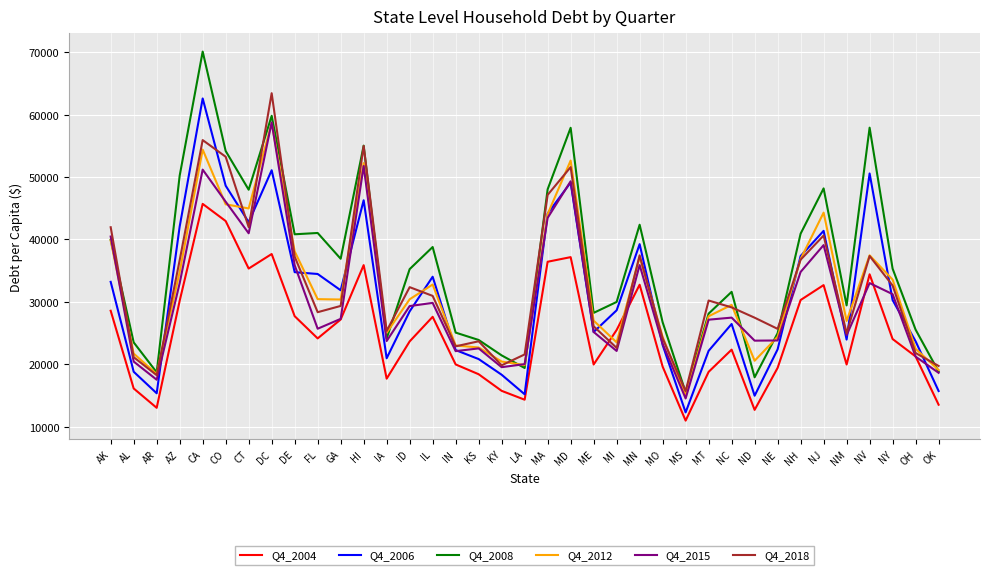

How many lines are shown in the chart?

6